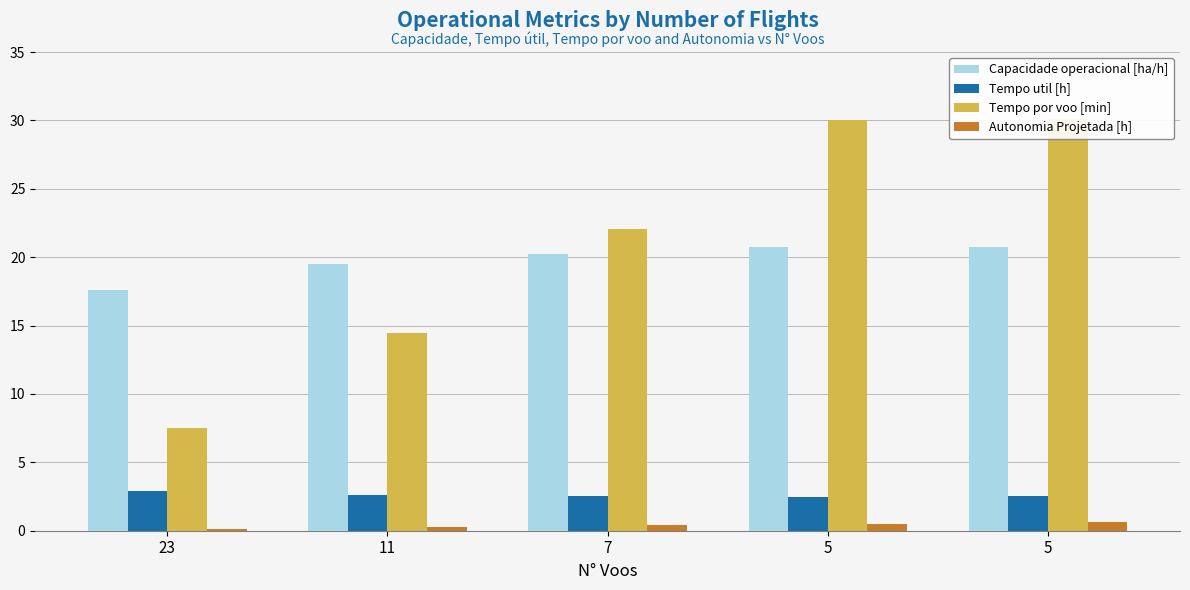

At which label does Autonomia Projetada [h] reach its minimum?

23